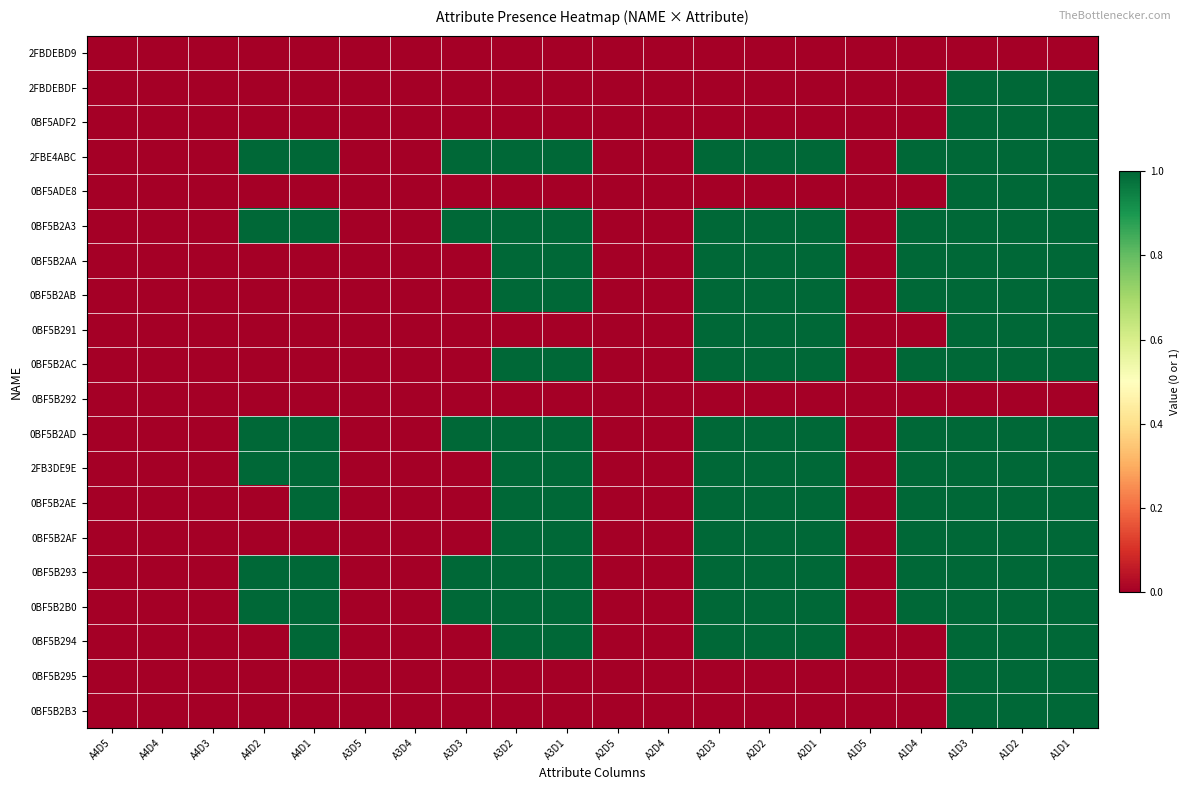

Reading left to right, extract all data points from this chart.

2FBDEBD9: A4D5=0	A4D4=0	A4D3=0	A4D2=0	A4D1=0	A3D5=0	A3D4=0	A3D3=0	A3D2=0	A3D1=0	A2D5=0	A2D4=0	A2D3=0	A2D2=0	A2D1=0	A1D5=0	A1D4=0	A1D3=0	A1D2=0	A1D1=0
2FBDEBDF: A4D5=0	A4D4=0	A4D3=0	A4D2=0	A4D1=0	A3D5=0	A3D4=0	A3D3=0	A3D2=0	A3D1=0	A2D5=0	A2D4=0	A2D3=0	A2D2=0	A2D1=0	A1D5=0	A1D4=0	A1D3=1	A1D2=1	A1D1=1
0BF5ADF2: A4D5=0	A4D4=0	A4D3=0	A4D2=0	A4D1=0	A3D5=0	A3D4=0	A3D3=0	A3D2=0	A3D1=0	A2D5=0	A2D4=0	A2D3=0	A2D2=0	A2D1=0	A1D5=0	A1D4=0	A1D3=1	A1D2=1	A1D1=1
2FBE4ABC: A4D5=0	A4D4=0	A4D3=0	A4D2=1	A4D1=1	A3D5=0	A3D4=0	A3D3=1	A3D2=1	A3D1=1	A2D5=0	A2D4=0	A2D3=1	A2D2=1	A2D1=1	A1D5=0	A1D4=1	A1D3=1	A1D2=1	A1D1=1
0BF5ADE8: A4D5=0	A4D4=0	A4D3=0	A4D2=0	A4D1=0	A3D5=0	A3D4=0	A3D3=0	A3D2=0	A3D1=0	A2D5=0	A2D4=0	A2D3=0	A2D2=0	A2D1=0	A1D5=0	A1D4=0	A1D3=1	A1D2=1	A1D1=1
0BF5B2A3: A4D5=0	A4D4=0	A4D3=0	A4D2=1	A4D1=1	A3D5=0	A3D4=0	A3D3=1	A3D2=1	A3D1=1	A2D5=0	A2D4=0	A2D3=1	A2D2=1	A2D1=1	A1D5=0	A1D4=1	A1D3=1	A1D2=1	A1D1=1
0BF5B2AA: A4D5=0	A4D4=0	A4D3=0	A4D2=0	A4D1=0	A3D5=0	A3D4=0	A3D3=0	A3D2=1	A3D1=1	A2D5=0	A2D4=0	A2D3=1	A2D2=1	A2D1=1	A1D5=0	A1D4=1	A1D3=1	A1D2=1	A1D1=1
0BF5B2AB: A4D5=0	A4D4=0	A4D3=0	A4D2=0	A4D1=0	A3D5=0	A3D4=0	A3D3=0	A3D2=1	A3D1=1	A2D5=0	A2D4=0	A2D3=1	A2D2=1	A2D1=1	A1D5=0	A1D4=1	A1D3=1	A1D2=1	A1D1=1
0BF5B291: A4D5=0	A4D4=0	A4D3=0	A4D2=0	A4D1=0	A3D5=0	A3D4=0	A3D3=0	A3D2=0	A3D1=0	A2D5=0	A2D4=0	A2D3=1	A2D2=1	A2D1=1	A1D5=0	A1D4=0	A1D3=1	A1D2=1	A1D1=1
0BF5B2AC: A4D5=0	A4D4=0	A4D3=0	A4D2=0	A4D1=0	A3D5=0	A3D4=0	A3D3=0	A3D2=1	A3D1=1	A2D5=0	A2D4=0	A2D3=1	A2D2=1	A2D1=1	A1D5=0	A1D4=1	A1D3=1	A1D2=1	A1D1=1
0BF5B292: A4D5=0	A4D4=0	A4D3=0	A4D2=0	A4D1=0	A3D5=0	A3D4=0	A3D3=0	A3D2=0	A3D1=0	A2D5=0	A2D4=0	A2D3=0	A2D2=0	A2D1=0	A1D5=0	A1D4=0	A1D3=0	A1D2=0	A1D1=0
0BF5B2AD: A4D5=0	A4D4=0	A4D3=0	A4D2=1	A4D1=1	A3D5=0	A3D4=0	A3D3=1	A3D2=1	A3D1=1	A2D5=0	A2D4=0	A2D3=1	A2D2=1	A2D1=1	A1D5=0	A1D4=1	A1D3=1	A1D2=1	A1D1=1
2FB3DE9E: A4D5=0	A4D4=0	A4D3=0	A4D2=1	A4D1=1	A3D5=0	A3D4=0	A3D3=0	A3D2=1	A3D1=1	A2D5=0	A2D4=0	A2D3=1	A2D2=1	A2D1=1	A1D5=0	A1D4=1	A1D3=1	A1D2=1	A1D1=1
0BF5B2AE: A4D5=0	A4D4=0	A4D3=0	A4D2=0	A4D1=1	A3D5=0	A3D4=0	A3D3=0	A3D2=1	A3D1=1	A2D5=0	A2D4=0	A2D3=1	A2D2=1	A2D1=1	A1D5=0	A1D4=1	A1D3=1	A1D2=1	A1D1=1
0BF5B2AF: A4D5=0	A4D4=0	A4D3=0	A4D2=0	A4D1=0	A3D5=0	A3D4=0	A3D3=0	A3D2=1	A3D1=1	A2D5=0	A2D4=0	A2D3=1	A2D2=1	A2D1=1	A1D5=0	A1D4=1	A1D3=1	A1D2=1	A1D1=1
0BF5B293: A4D5=0	A4D4=0	A4D3=0	A4D2=1	A4D1=1	A3D5=0	A3D4=0	A3D3=1	A3D2=1	A3D1=1	A2D5=0	A2D4=0	A2D3=1	A2D2=1	A2D1=1	A1D5=0	A1D4=1	A1D3=1	A1D2=1	A1D1=1
0BF5B2B0: A4D5=0	A4D4=0	A4D3=0	A4D2=1	A4D1=1	A3D5=0	A3D4=0	A3D3=1	A3D2=1	A3D1=1	A2D5=0	A2D4=0	A2D3=1	A2D2=1	A2D1=1	A1D5=0	A1D4=1	A1D3=1	A1D2=1	A1D1=1
0BF5B294: A4D5=0	A4D4=0	A4D3=0	A4D2=0	A4D1=1	A3D5=0	A3D4=0	A3D3=0	A3D2=1	A3D1=1	A2D5=0	A2D4=0	A2D3=1	A2D2=1	A2D1=1	A1D5=0	A1D4=0	A1D3=1	A1D2=1	A1D1=1
0BF5B295: A4D5=0	A4D4=0	A4D3=0	A4D2=0	A4D1=0	A3D5=0	A3D4=0	A3D3=0	A3D2=0	A3D1=0	A2D5=0	A2D4=0	A2D3=0	A2D2=0	A2D1=0	A1D5=0	A1D4=0	A1D3=1	A1D2=1	A1D1=1
0BF5B2B3: A4D5=0	A4D4=0	A4D3=0	A4D2=0	A4D1=0	A3D5=0	A3D4=0	A3D3=0	A3D2=0	A3D1=0	A2D5=0	A2D4=0	A2D3=0	A2D2=0	A2D1=0	A1D5=0	A1D4=0	A1D3=1	A1D2=1	A1D1=1